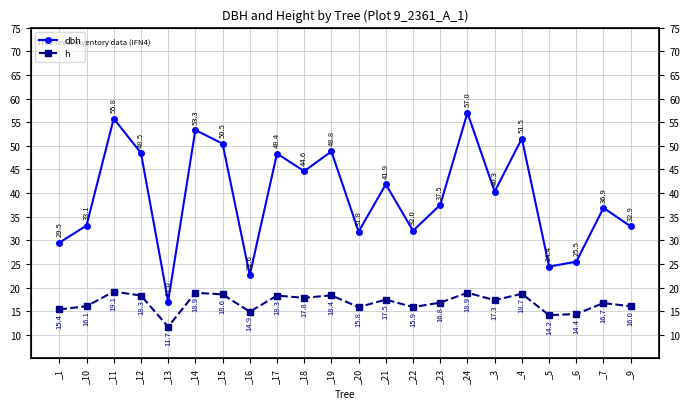

How many data points in dbh are above 40?

11